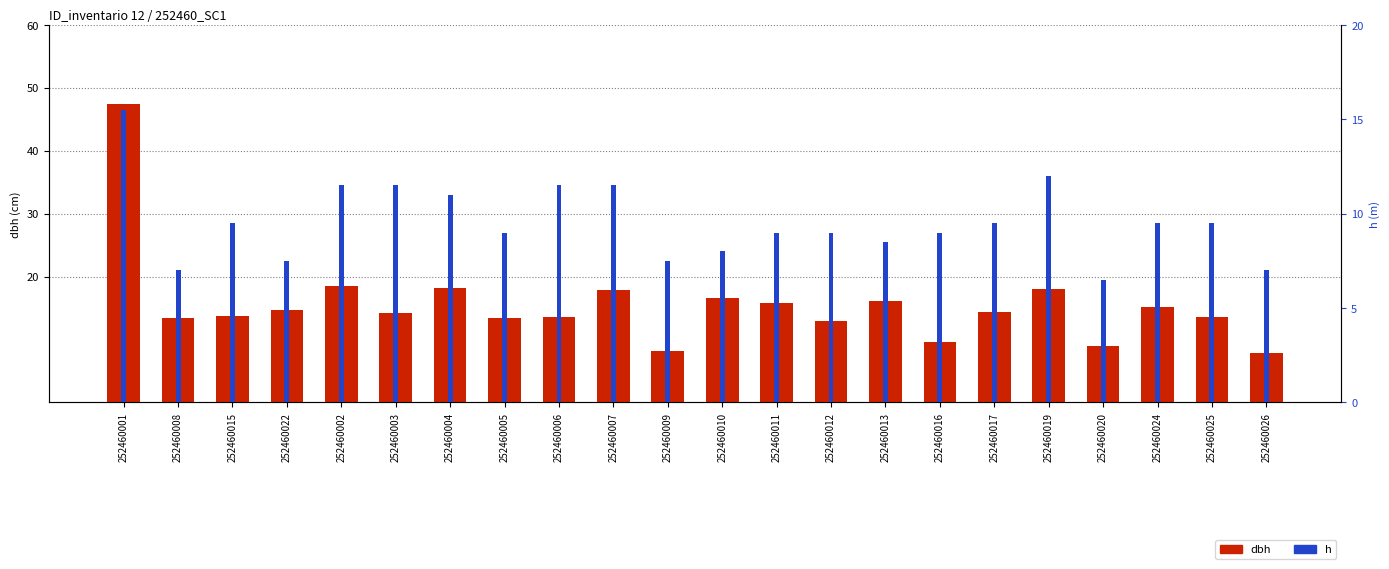

How many bars are there in each group?

2